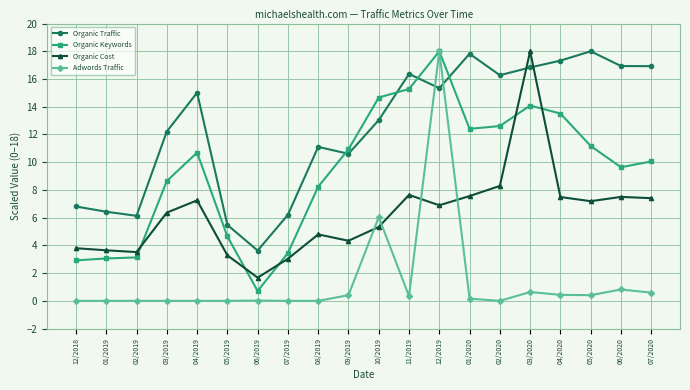

At which label is Organic Cost closest to 9?

02/2020